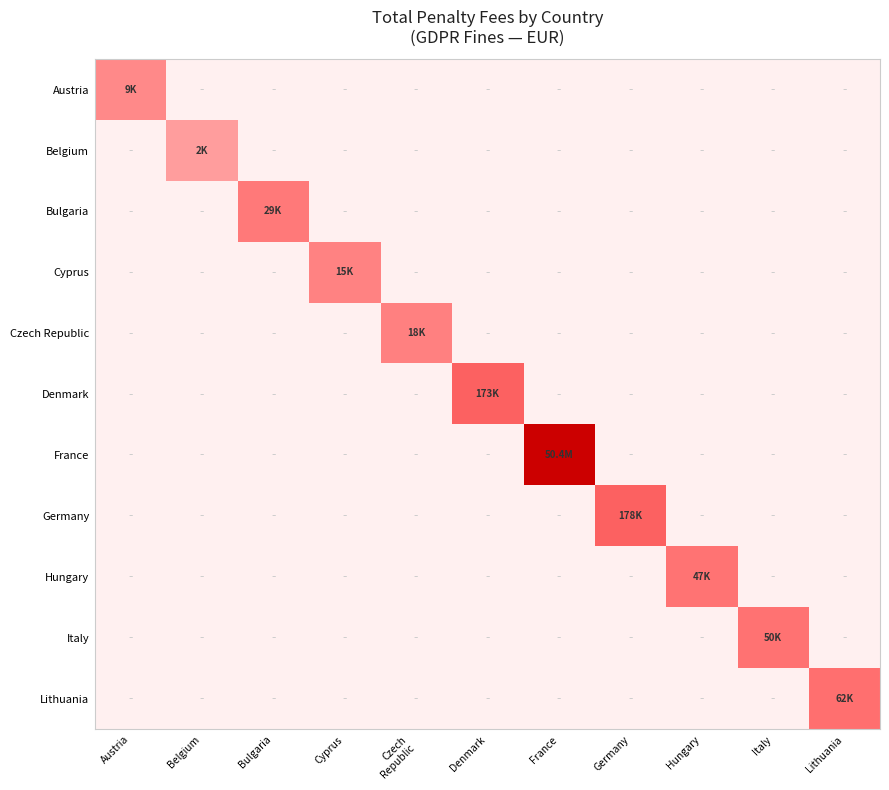

Reading right to left, what are all the values shown in this chart?

Austria: Lithuania=0.0	Italy=0.0	Hungary=0.0	Germany=0.0	France=0.0	Denmark=0.0	Czech
Republic=0.0	Cyprus=0.0	Bulgaria=0.0	Belgium=0.0	Austria=9.1
Belgium: Lithuania=0.0	Italy=0.0	Hungary=0.0	Germany=0.0	France=0.0	Denmark=0.0	Czech
Republic=0.0	Cyprus=0.0	Bulgaria=0.0	Belgium=7.6	Austria=0.0
Bulgaria: Lithuania=0.0	Italy=0.0	Hungary=0.0	Germany=0.0	France=0.0	Denmark=0.0	Czech
Republic=0.0	Cyprus=0.0	Bulgaria=10.3	Belgium=0.0	Austria=0.0
Cyprus: Lithuania=0.0	Italy=0.0	Hungary=0.0	Germany=0.0	France=0.0	Denmark=0.0	Czech
Republic=0.0	Cyprus=9.6	Bulgaria=0.0	Belgium=0.0	Austria=0.0
Czech Republic: Lithuania=0.0	Italy=0.0	Hungary=0.0	Germany=0.0	France=0.0	Denmark=0.0	Czech
Republic=9.8	Cyprus=0.0	Bulgaria=0.0	Belgium=0.0	Austria=0.0
Denmark: Lithuania=0.0	Italy=0.0	Hungary=0.0	Germany=0.0	France=0.0	Denmark=12.1	Czech
Republic=0.0	Cyprus=0.0	Bulgaria=0.0	Belgium=0.0	Austria=0.0
France: Lithuania=0.0	Italy=0.0	Hungary=0.0	Germany=0.0	France=17.7	Denmark=0.0	Czech
Republic=0.0	Cyprus=0.0	Bulgaria=0.0	Belgium=0.0	Austria=0.0
Germany: Lithuania=0.0	Italy=0.0	Hungary=0.0	Germany=12.1	France=0.0	Denmark=0.0	Czech
Republic=0.0	Cyprus=0.0	Bulgaria=0.0	Belgium=0.0	Austria=0.0
Hungary: Lithuania=0.0	Italy=0.0	Hungary=10.8	Germany=0.0	France=0.0	Denmark=0.0	Czech
Republic=0.0	Cyprus=0.0	Bulgaria=0.0	Belgium=0.0	Austria=0.0
Italy: Lithuania=0.0	Italy=10.8	Hungary=0.0	Germany=0.0	France=0.0	Denmark=0.0	Czech
Republic=0.0	Cyprus=0.0	Bulgaria=0.0	Belgium=0.0	Austria=0.0
Lithuania: Lithuania=11.0	Italy=0.0	Hungary=0.0	Germany=0.0	France=0.0	Denmark=0.0	Czech
Republic=0.0	Cyprus=0.0	Bulgaria=0.0	Belgium=0.0	Austria=0.0